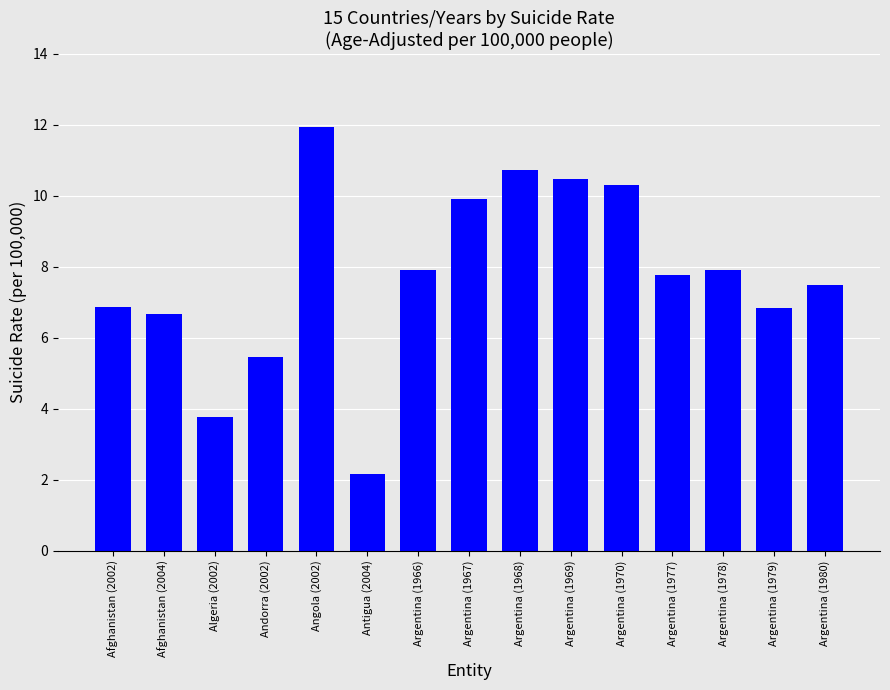

What is the ratio of the value at Argentina (1967) to the value at Argentina (1978)?

1.3